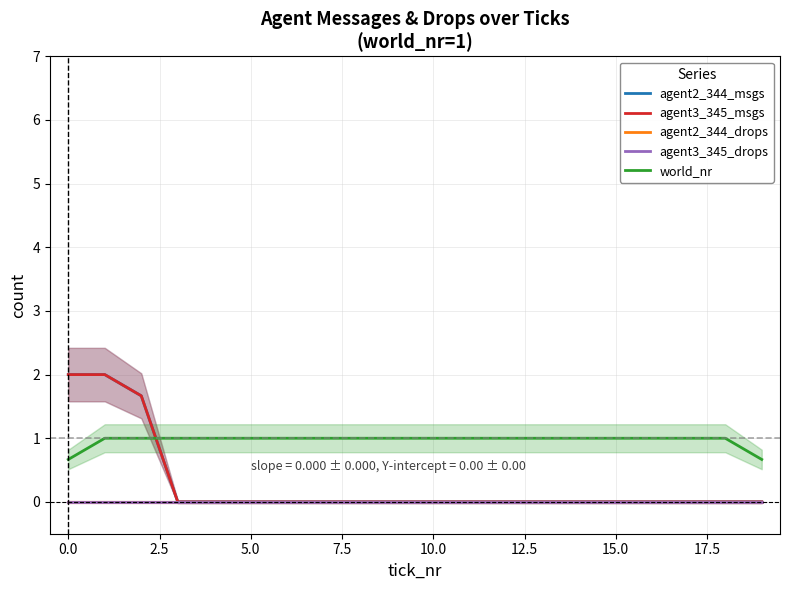

What is the highest value of the agent2_344_msgs series?

2.0